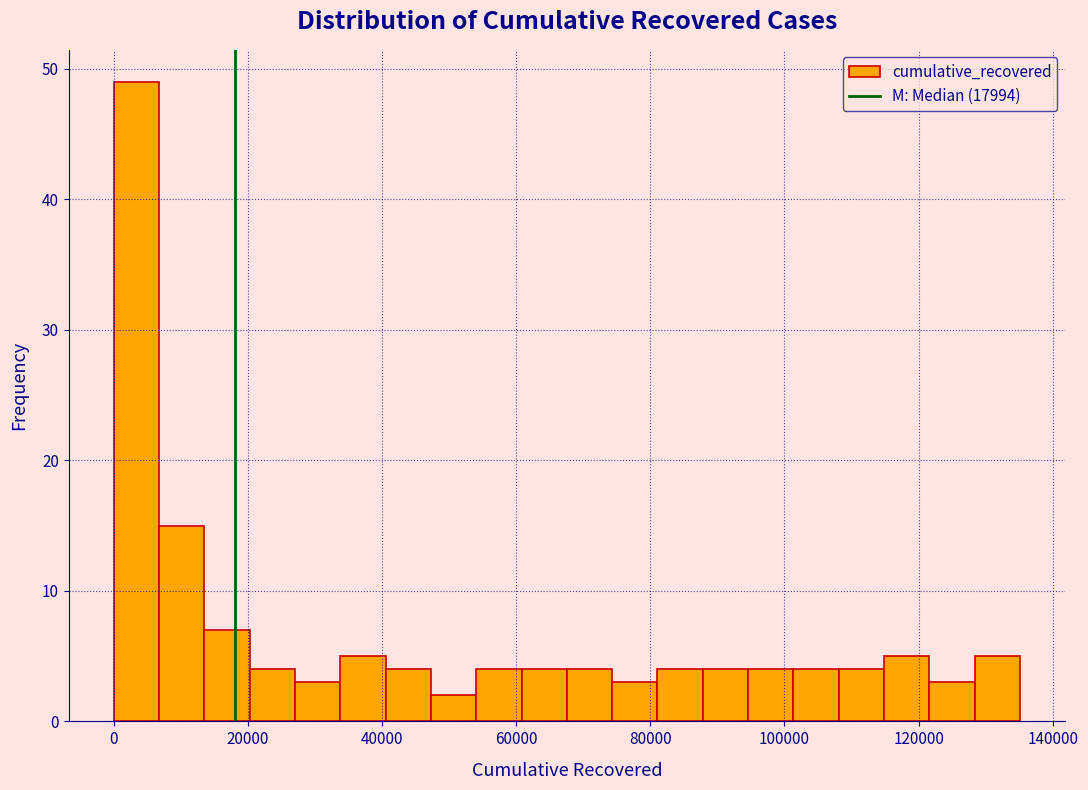

Around what value on the x-axis is the tallest bar? Give the approximate position of its centre, as read against the axis.

4000